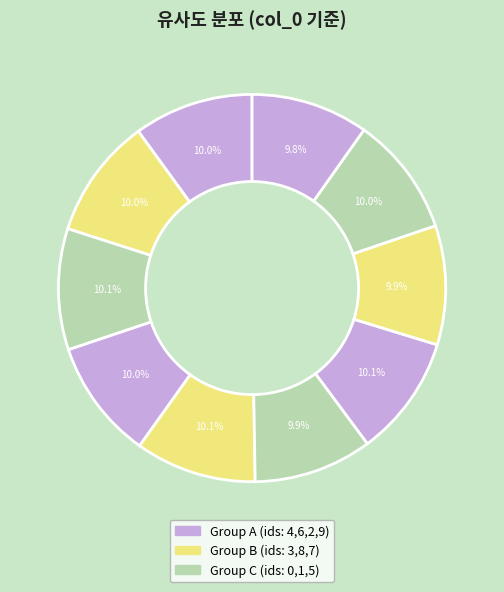

How many segments does this pie chart have?

10